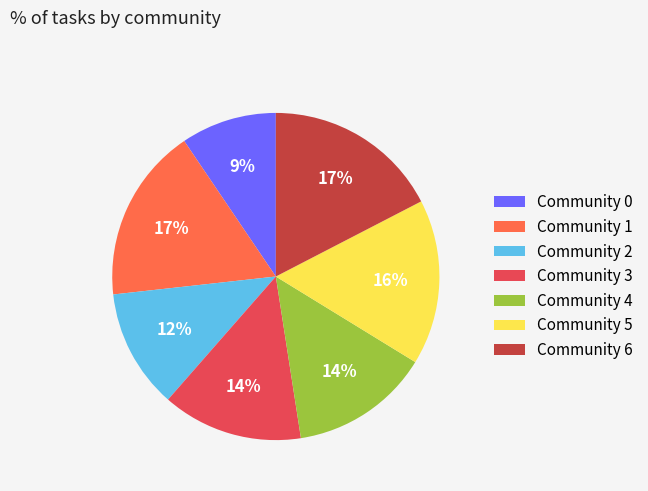

Combined, do Community 1 and Community 5 account for over 50%?

No